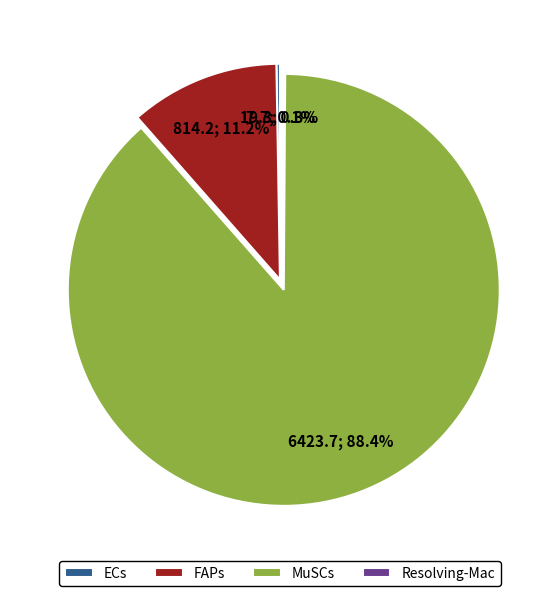

Is there a majority slice in this chart?

Yes